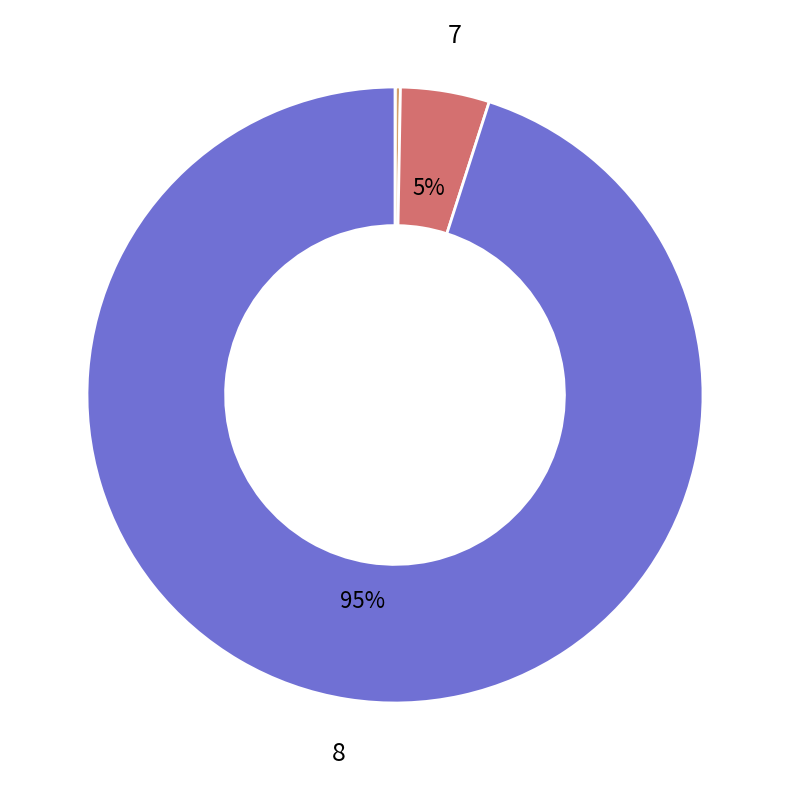

Which slice is the smallest?

1